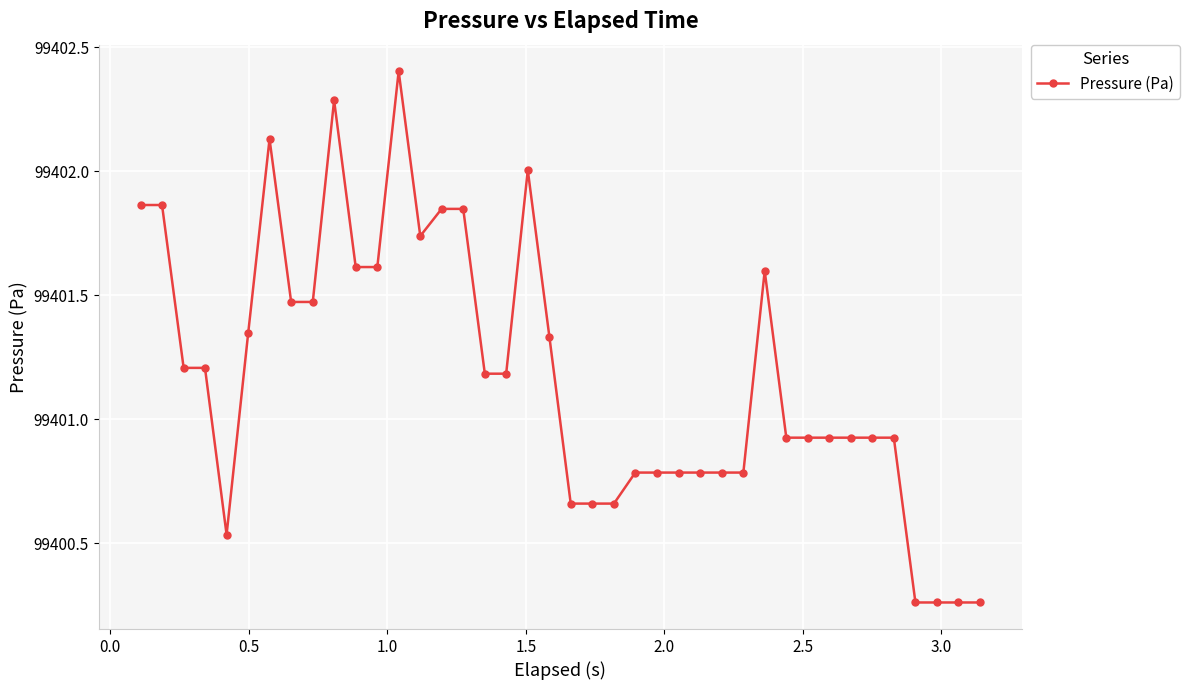

Is this an area chart (filled region under the line)?

No